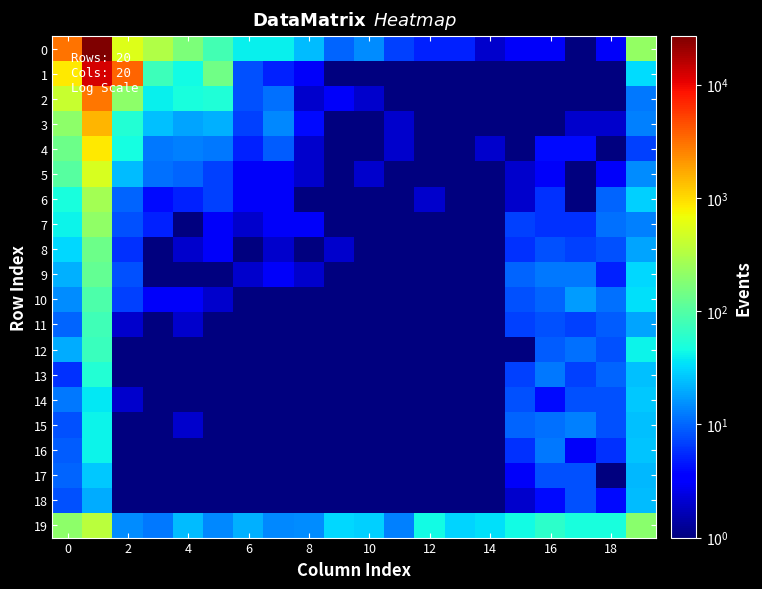

What is the maximum value shown in the chart?

26779.0